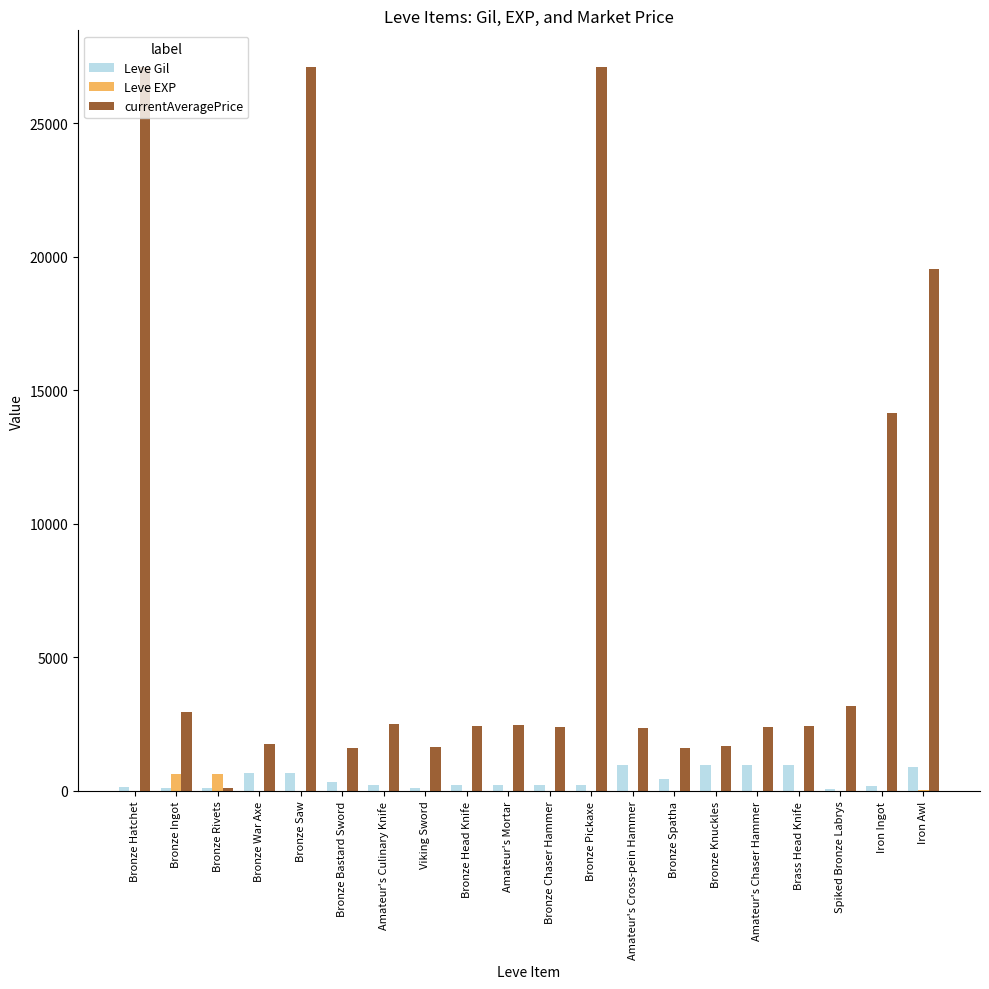

Which series has the largest total across all categories?

currentAveragePrice